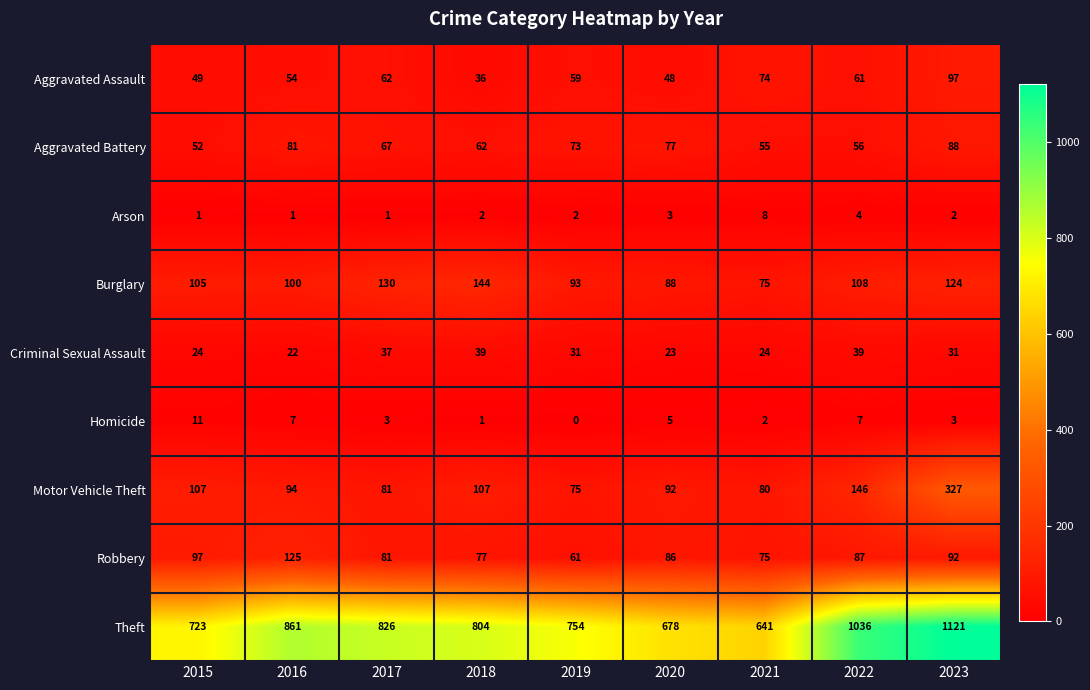

Which series has the widest spread of values?

Theft